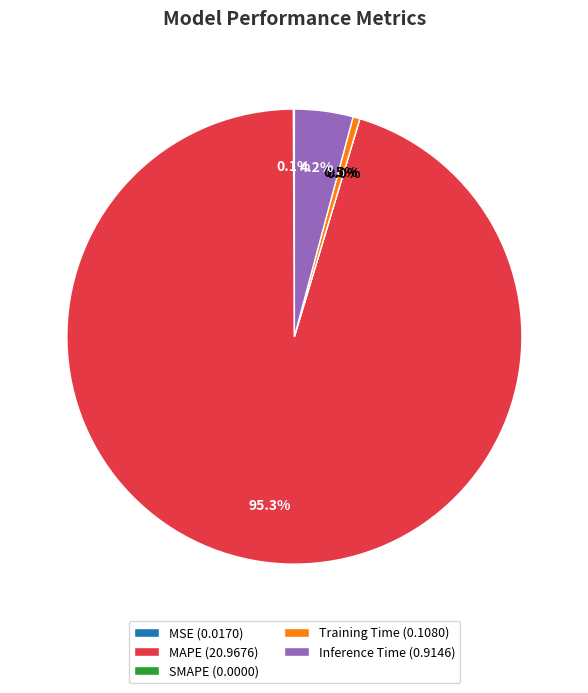

Rank the categories by value from lowest to highest.

SMAPE, MSE, Training Time, Inference Time, MAPE